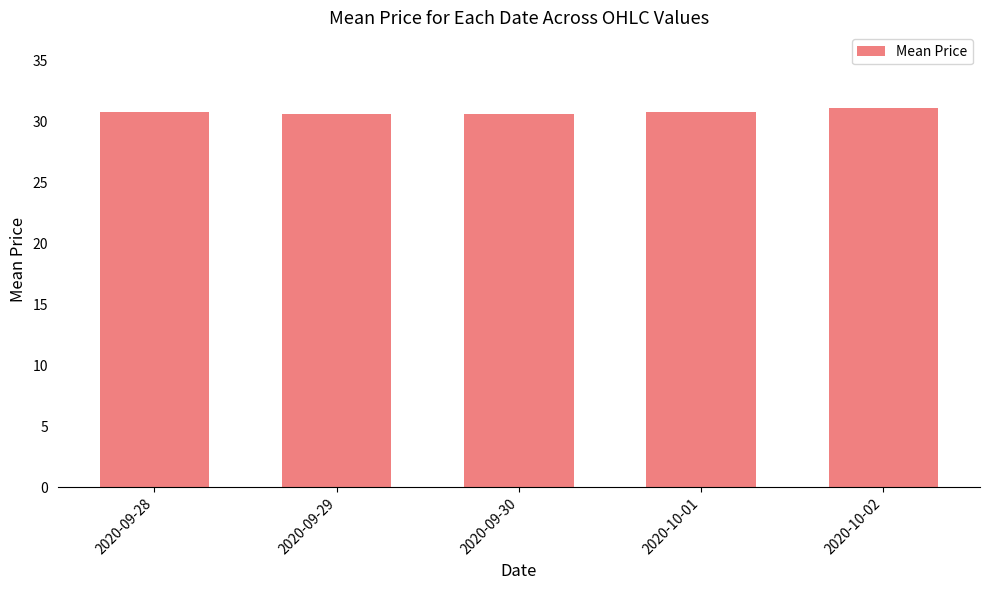

What is the minimum value shown in the chart?

30.6